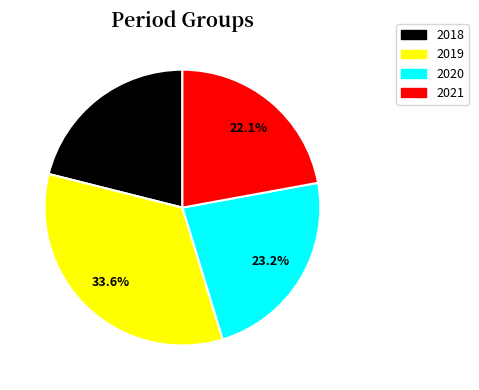

What percentage is NOT represented by 2018?

78.9%